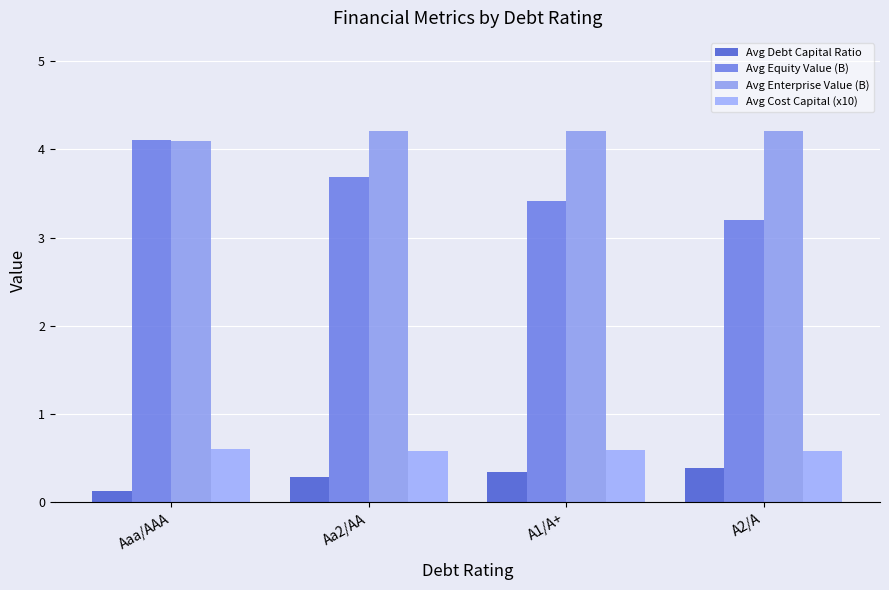

Rank the series at A1/A+ from highest to lowest value.

Avg Enterprise Value (B), Avg Equity Value (B), Avg Cost Capital (x10), Avg Debt Capital Ratio